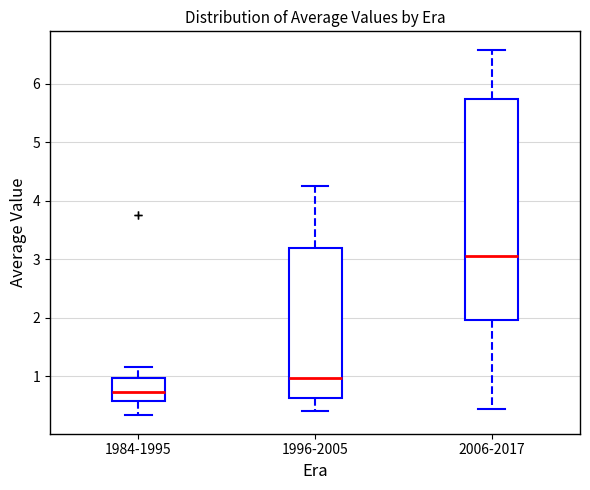

Which box has the highest median line?

2006-2017